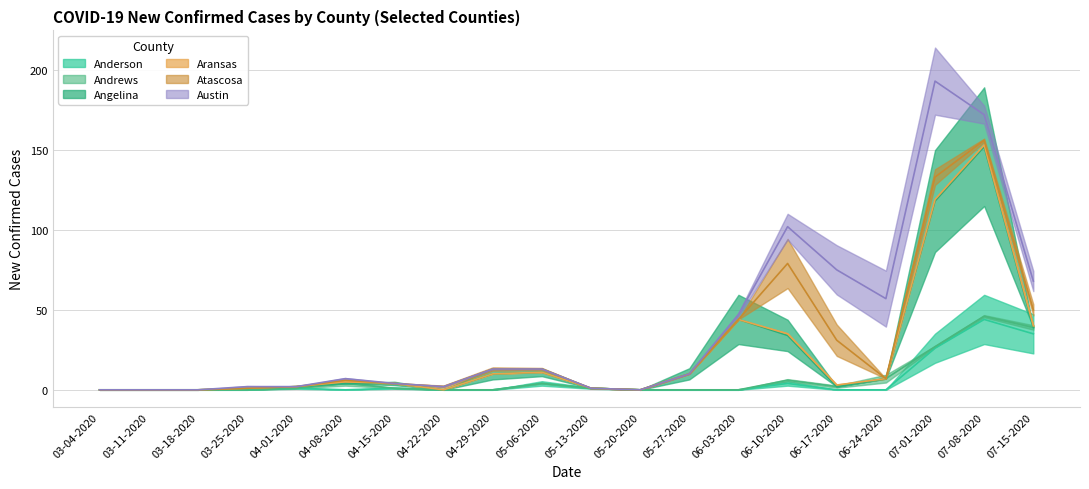

Which series has the widest spread of values?

Angelina